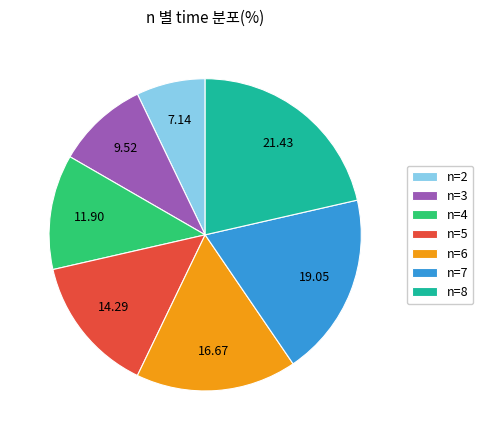

How many segments does this pie chart have?

7